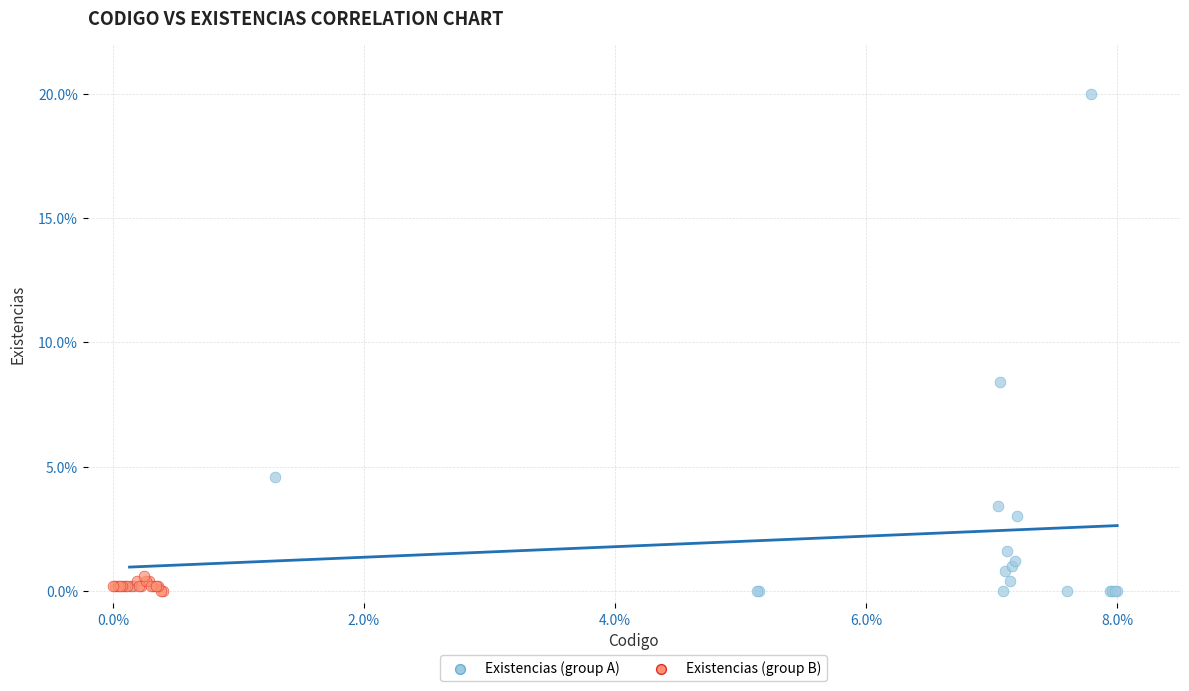

Which series has the largest Y range (max minus min)?

Existencias (group A)